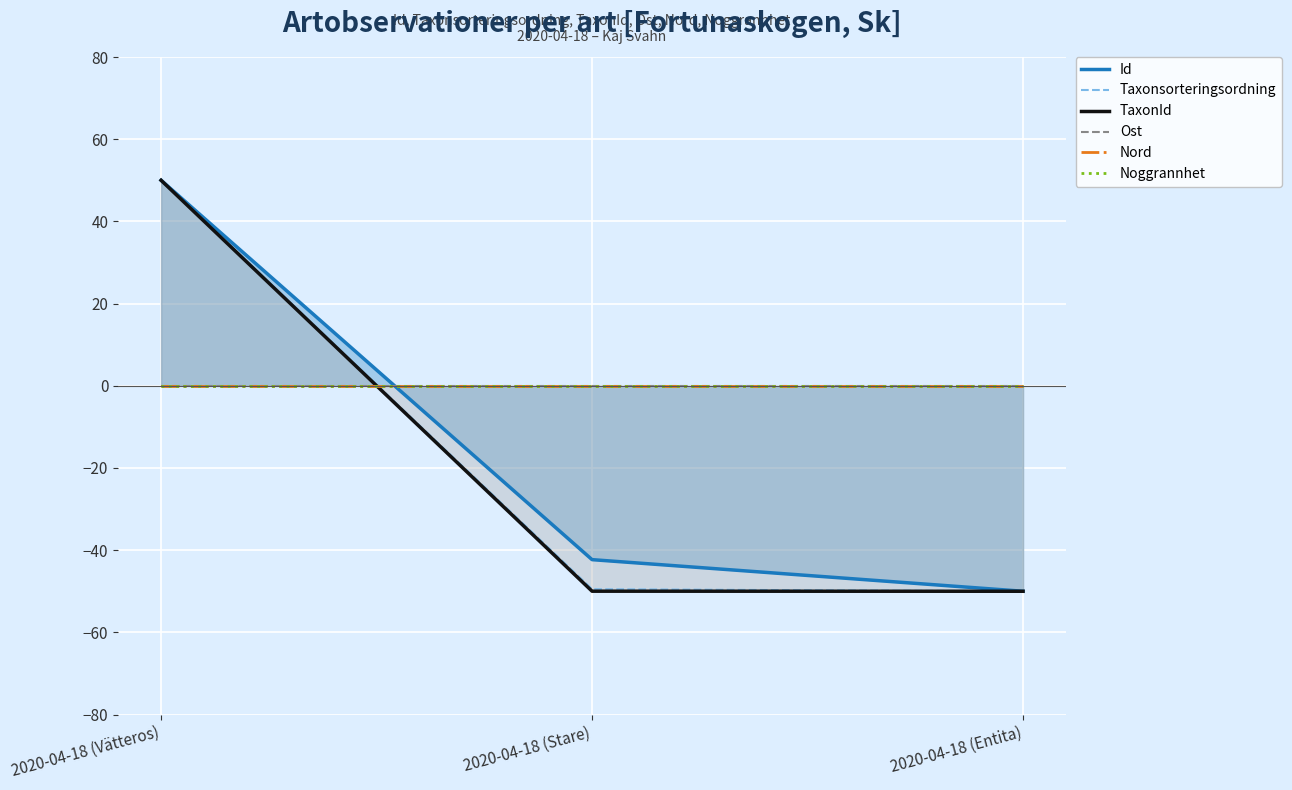

What is the sum of the Taxonsorteringsordning values at 2020-04-18 (Vätteros) and 2020-04-18 (Stare)?

0.5